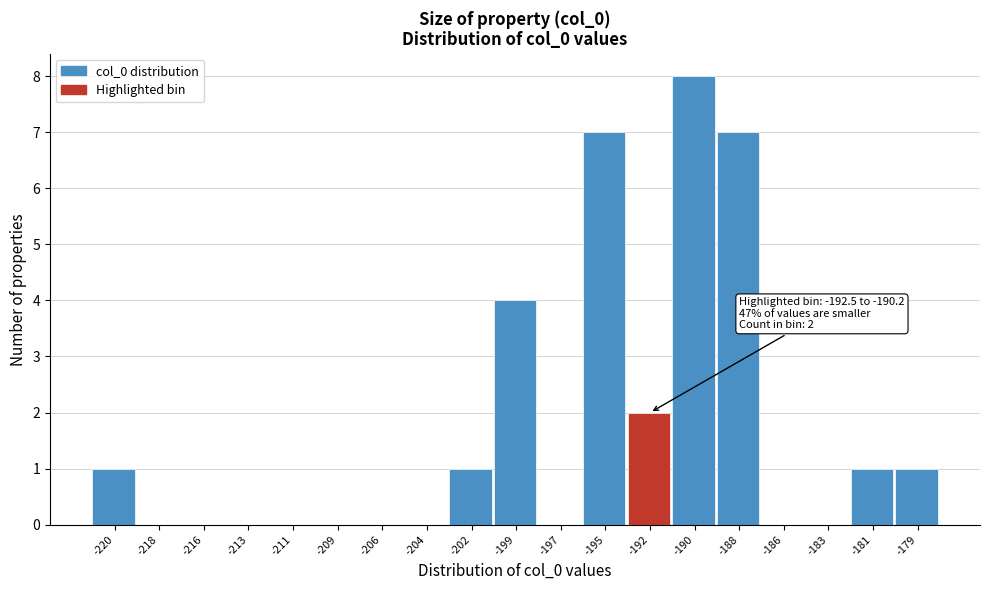

Reading left to right, transcribe all the data shown in this chart.

-220=1	-218=0	-216=0	-213=0	-211=0	-209=0	-206=0	-204=0	-202=1	-199=4	-197=0	-195=7	-192=2	-190=8	-188=7	-186=0	-183=0	-181=1	-179=1